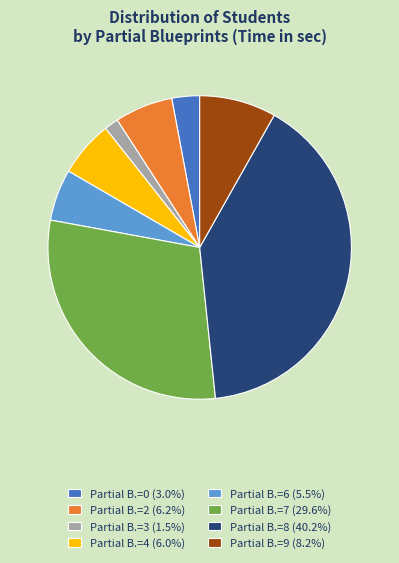

Does Partial B.=2 (6.2%) represent more than half of the total?

No